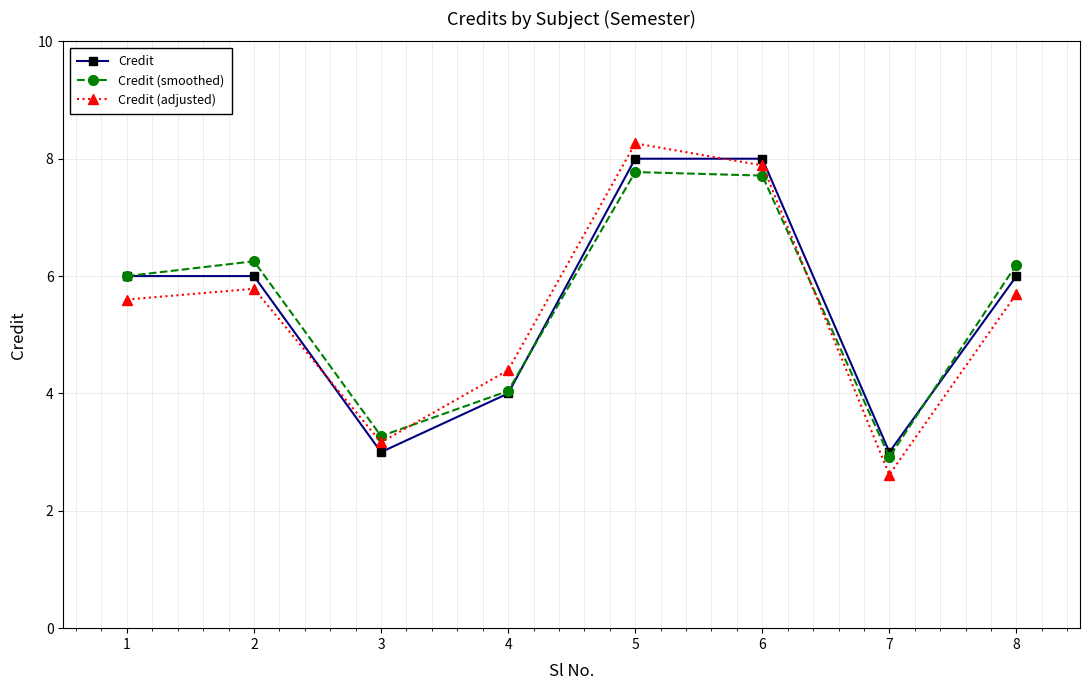

What is the value of the Credit (smoothed) point at the 4th from the left?

4.0